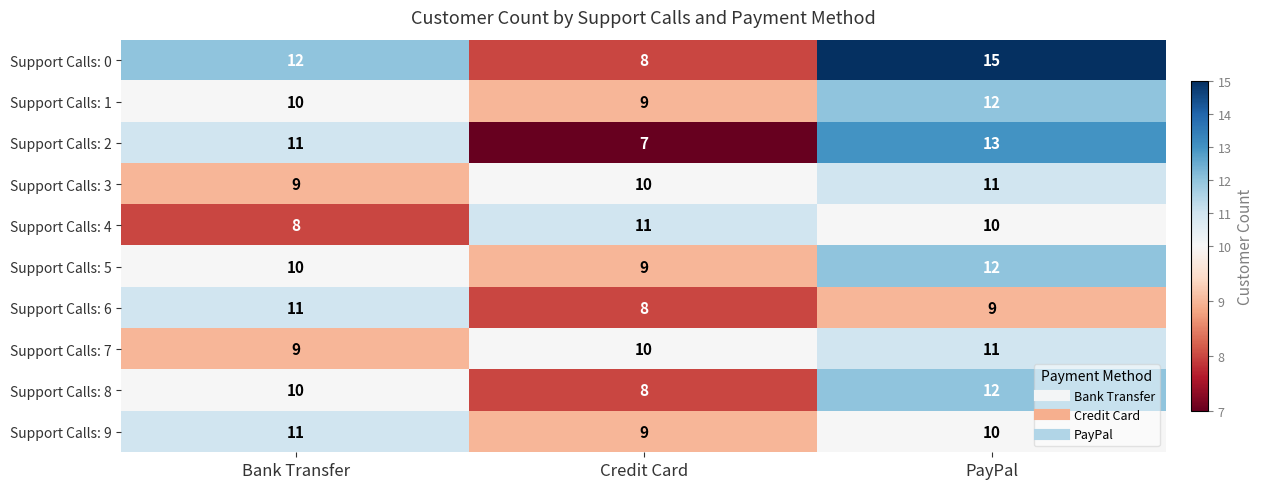

Reading right to left, what are all the values shown in this chart?

Support Calls: 0: 15	8	12
Support Calls: 1: 12	9	10
Support Calls: 2: 13	7	11
Support Calls: 3: 11	10	9
Support Calls: 4: 10	11	8
Support Calls: 5: 12	9	10
Support Calls: 6: 9	8	11
Support Calls: 7: 11	10	9
Support Calls: 8: 12	8	10
Support Calls: 9: 10	9	11